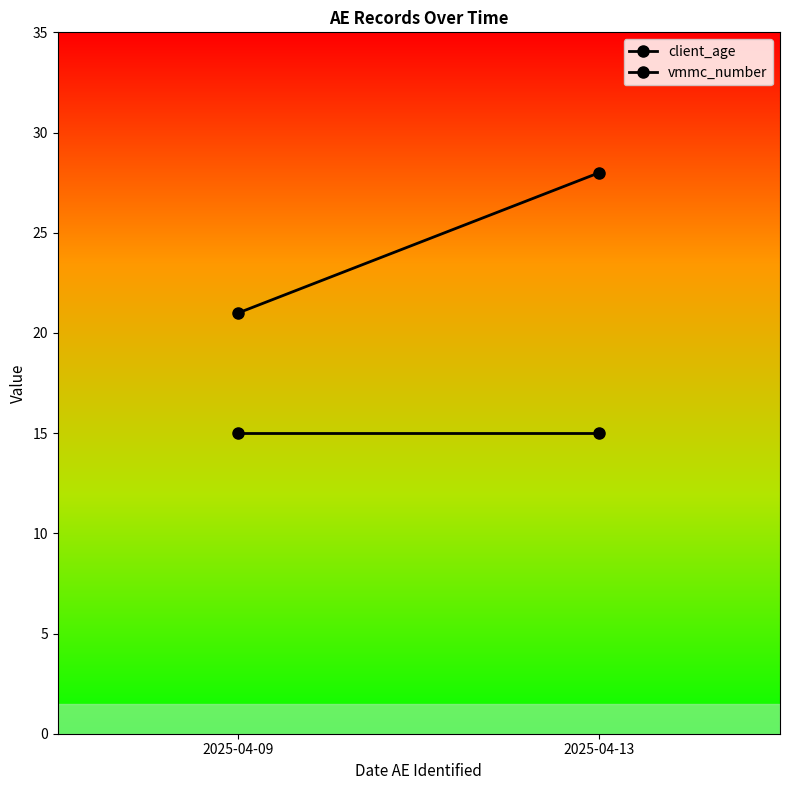

Which series has the largest range (max minus min)?

vmmc_number